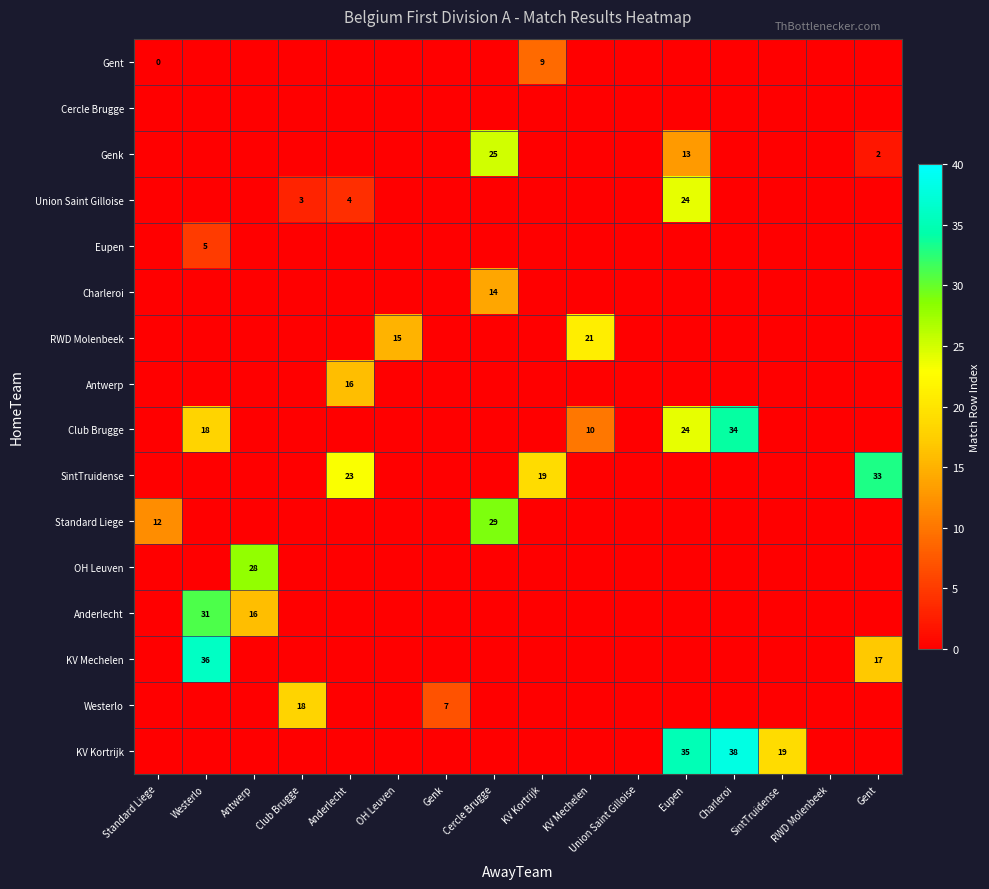

Which label corresponds to the smallest value in the chart?

Westerlo